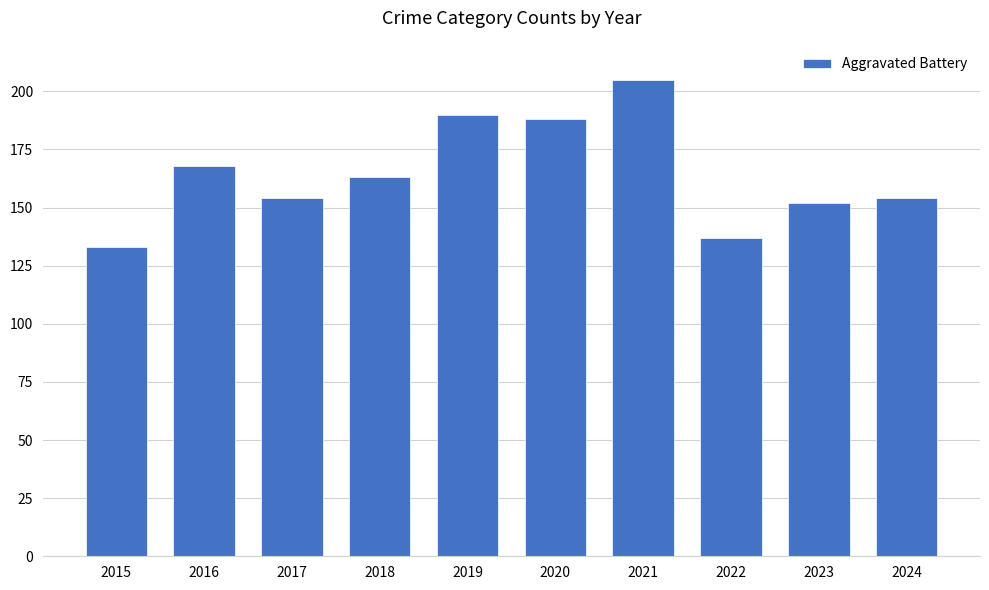

What is the approximate value at 2021?

205